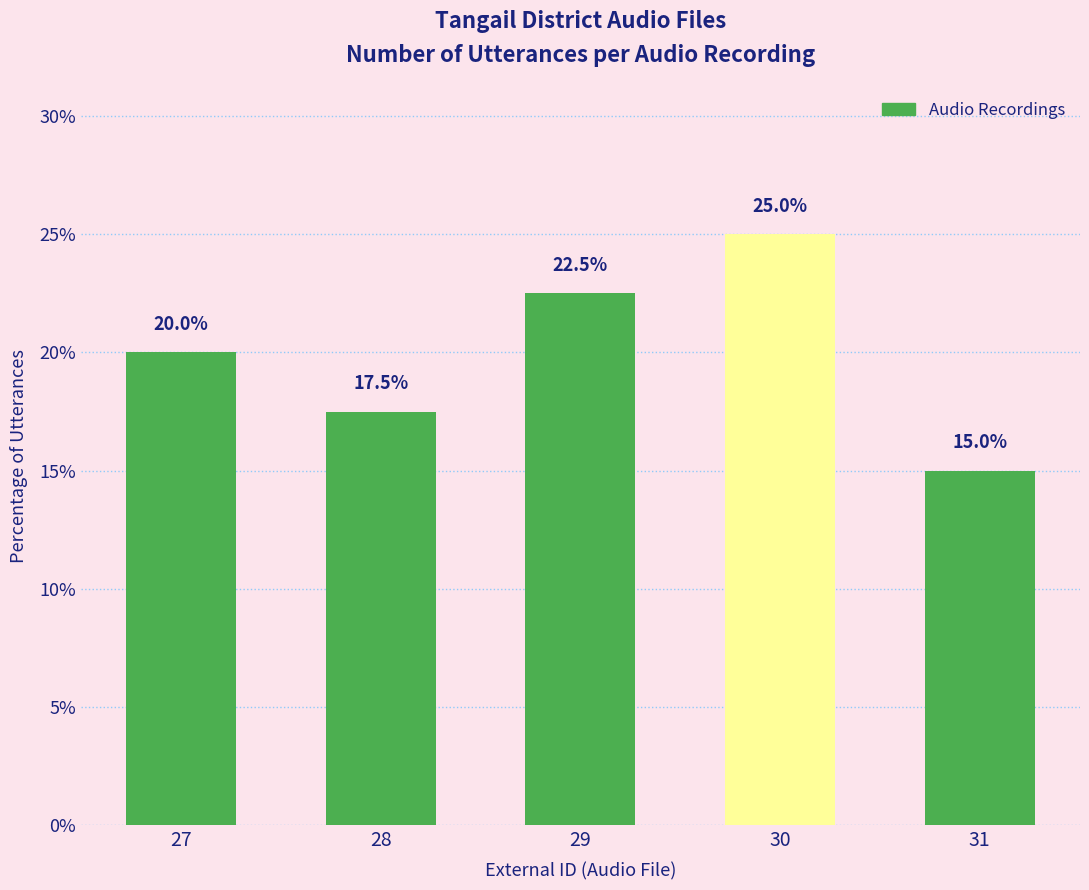

What is the sum of all values?

100.0